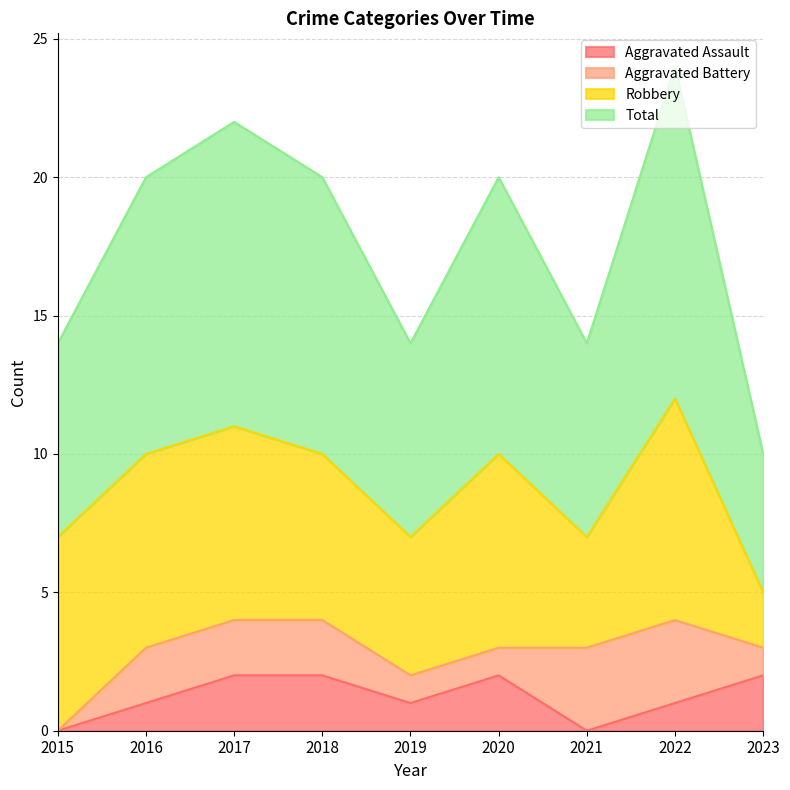

At which label is Aggravated Assault closest to 1?

2016